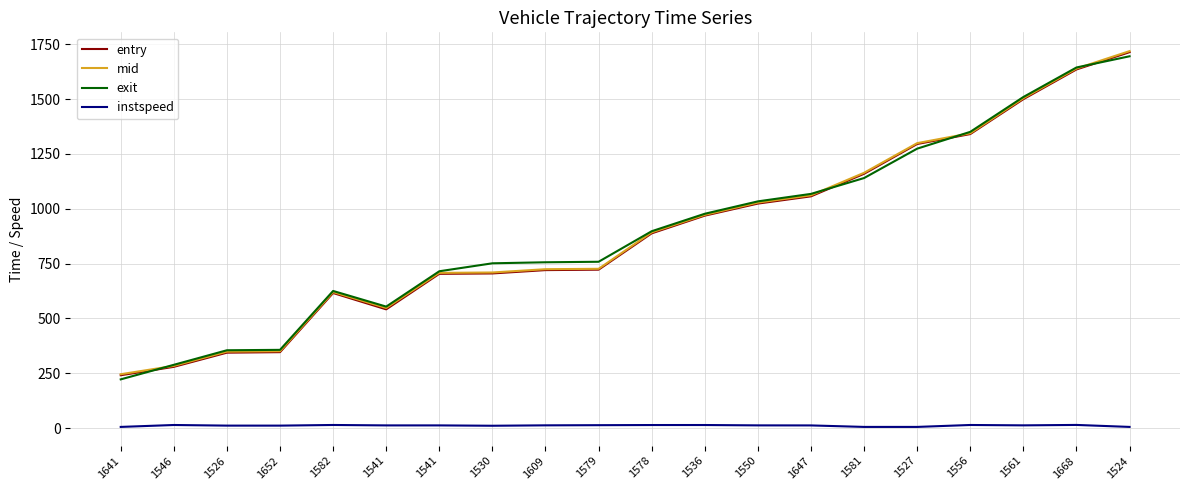

What is the value of the entry point at the 11th from the left?

887.9